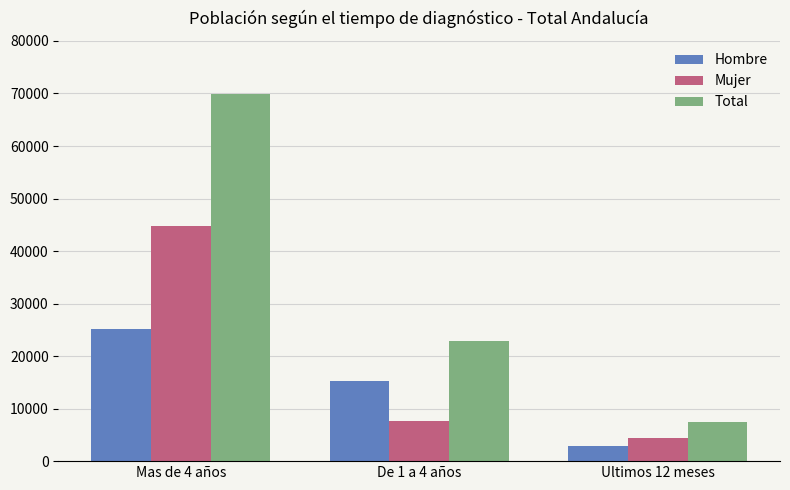

The value of Hombre at De 1 a 4 años is 15339. True or false?

True